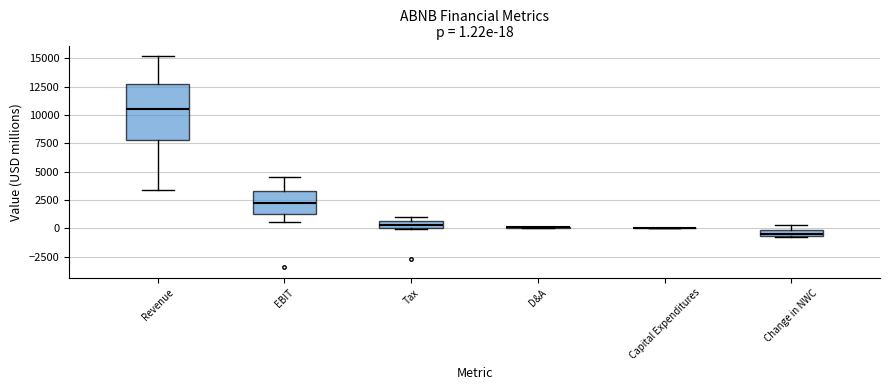

Which box is the tallest, from its lower edge to its upper edge?

Revenue